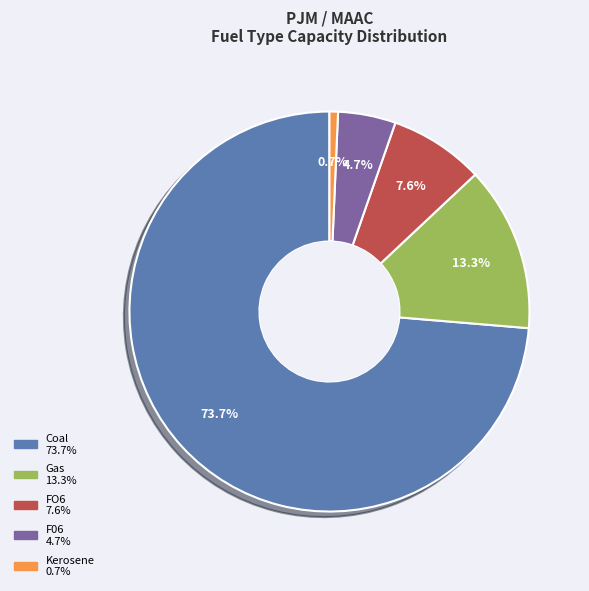

Which has a higher value, Coal or FO6?

Coal